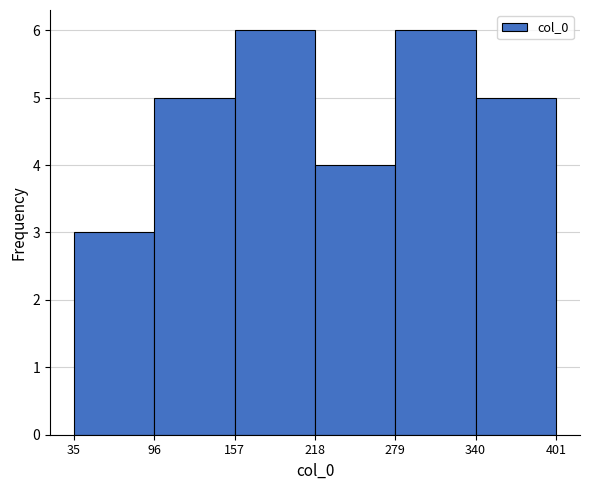

Reading left to right, transcribe this chart: for each bar, give the range it covers on the x-axis and its height. The values are not printed on the chart, so give them approximately, as read against the axis.

35 to 96: 3
96 to 157: 5
157 to 218: 6
218 to 279: 4
279 to 340: 6
340 to 401: 5